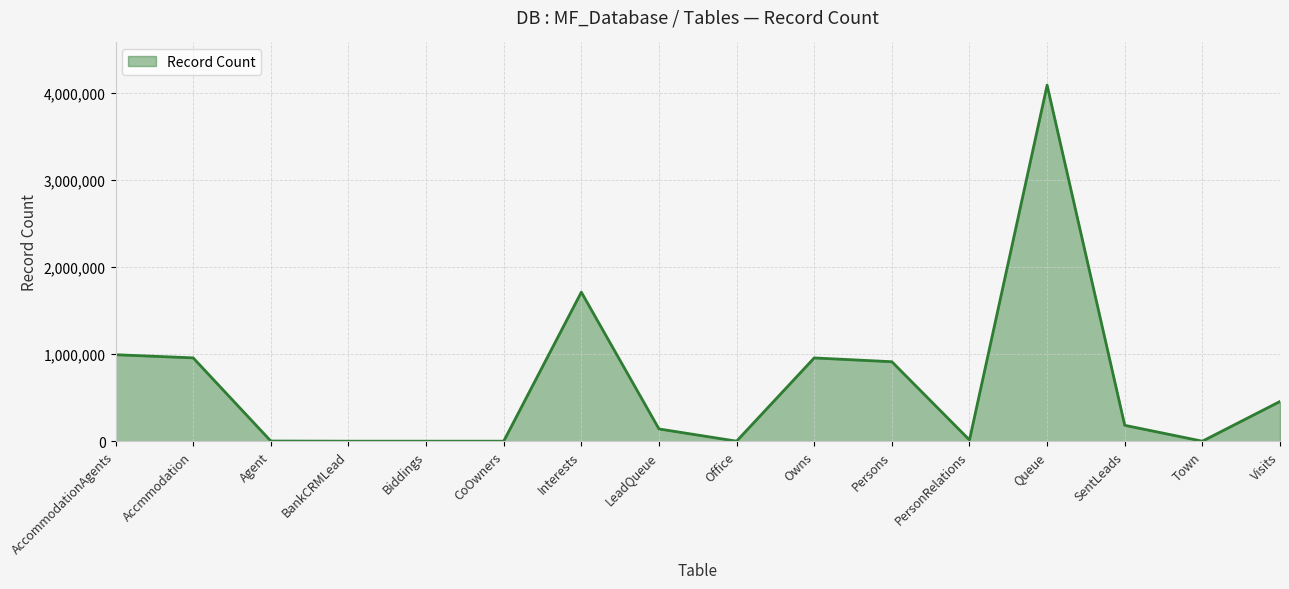

Count the number of categories in the chart.

16